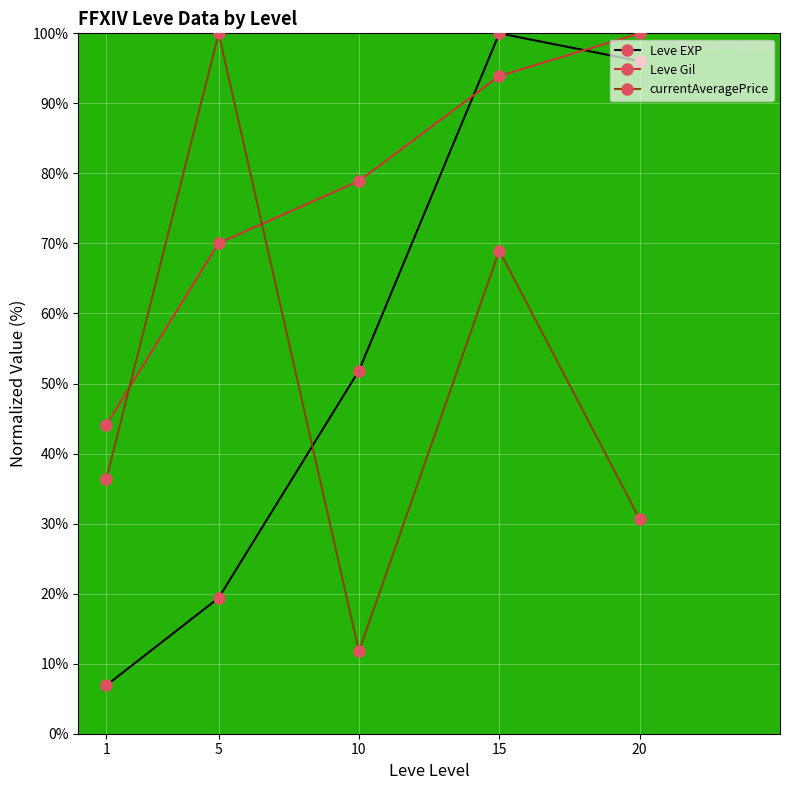

How many lines are shown in the chart?

3